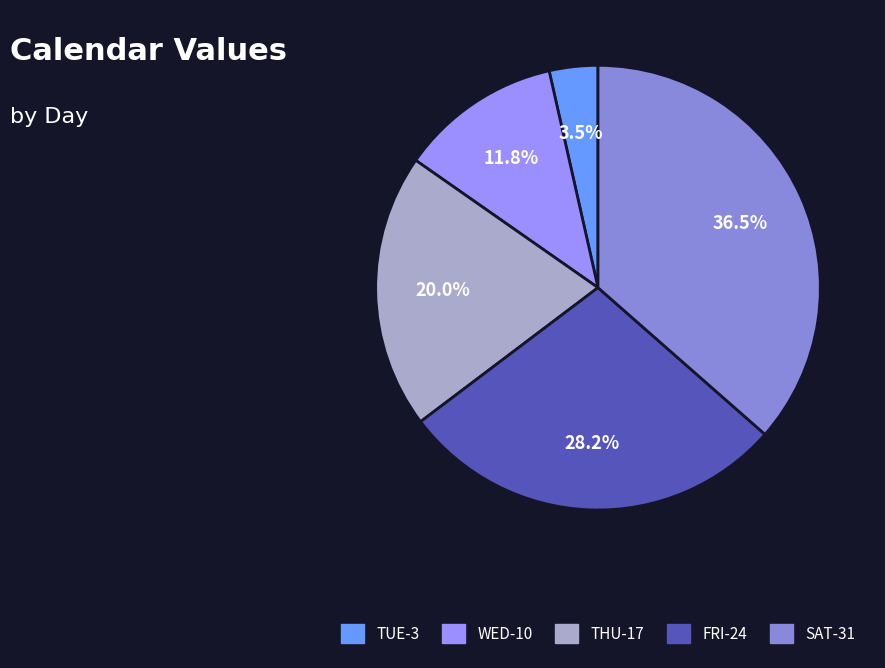

What is the total percentage of WED-10 and FRI-24?

40.0%